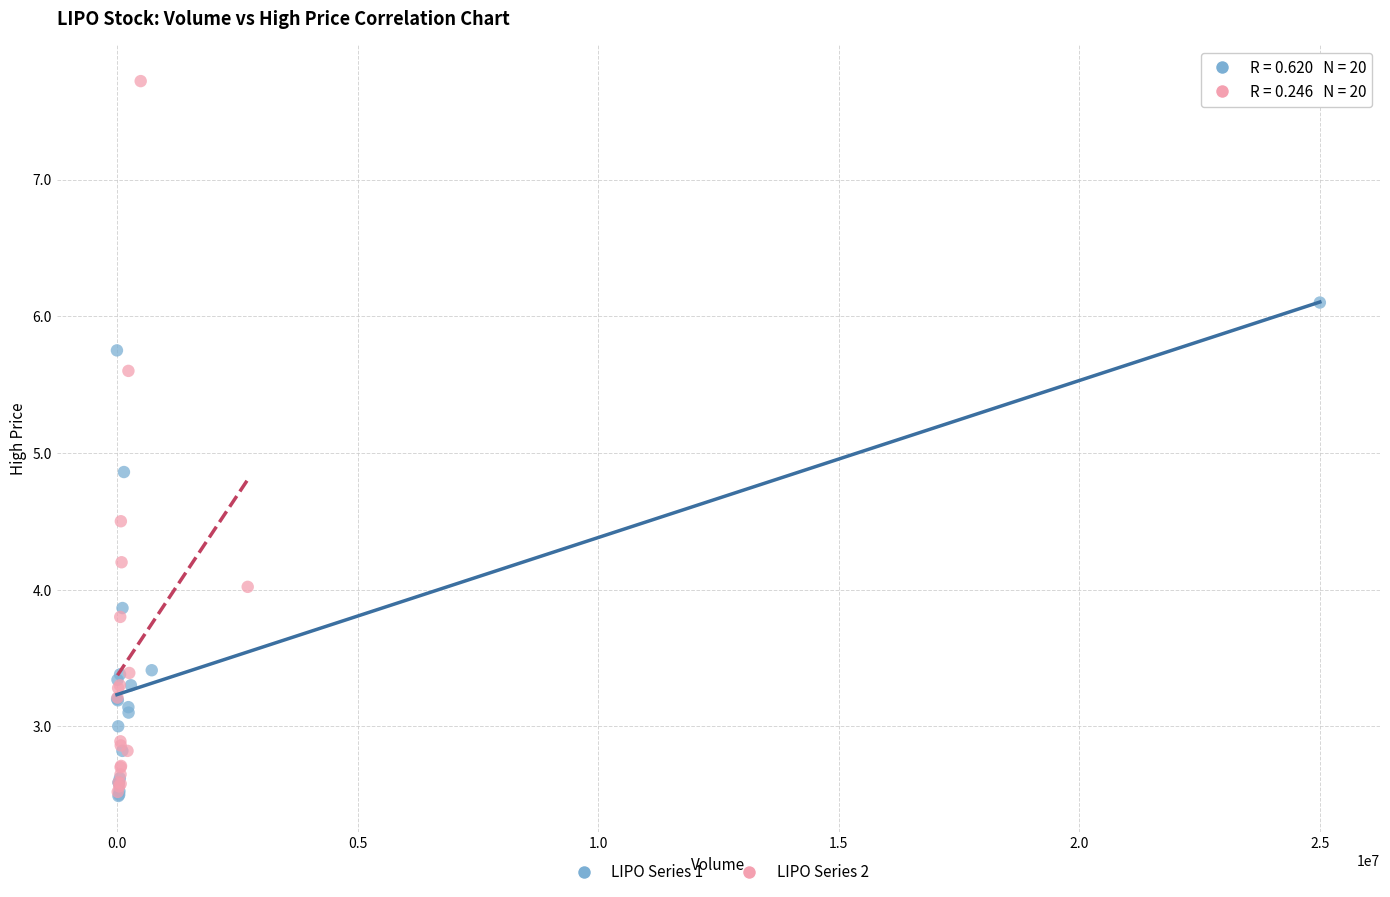

Which series has the largest Y range (max minus min)?

LIPO Series 2